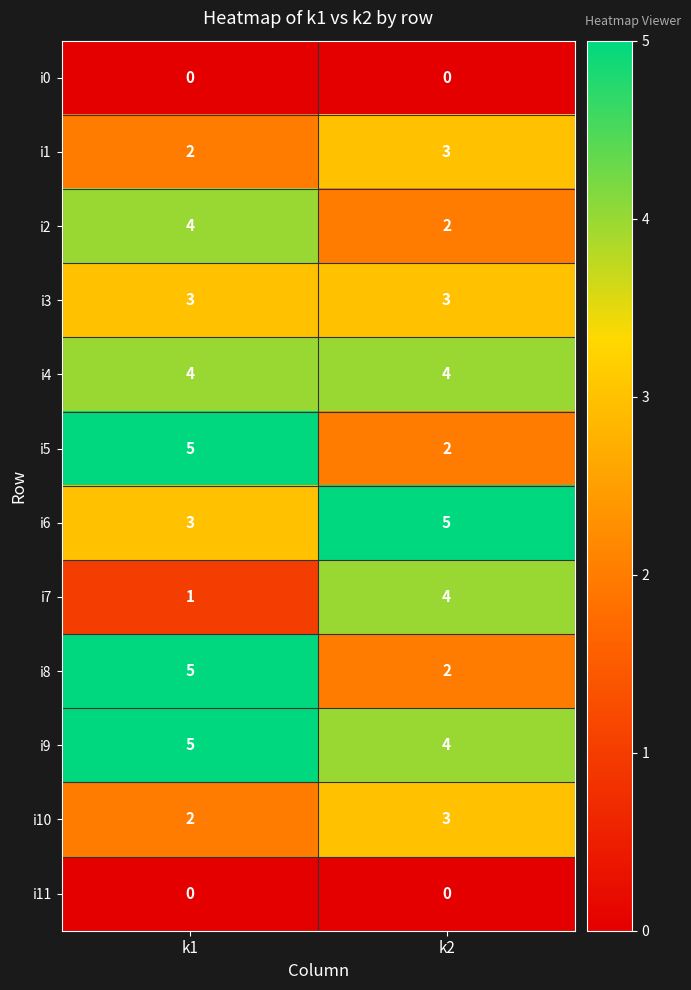

Reading right to left, transcribe all the data shown in this chart.

i0: 0	0
i1: 3	2
i2: 2	4
i3: 3	3
i4: 4	4
i5: 2	5
i6: 5	3
i7: 4	1
i8: 2	5
i9: 4	5
i10: 3	2
i11: 0	0